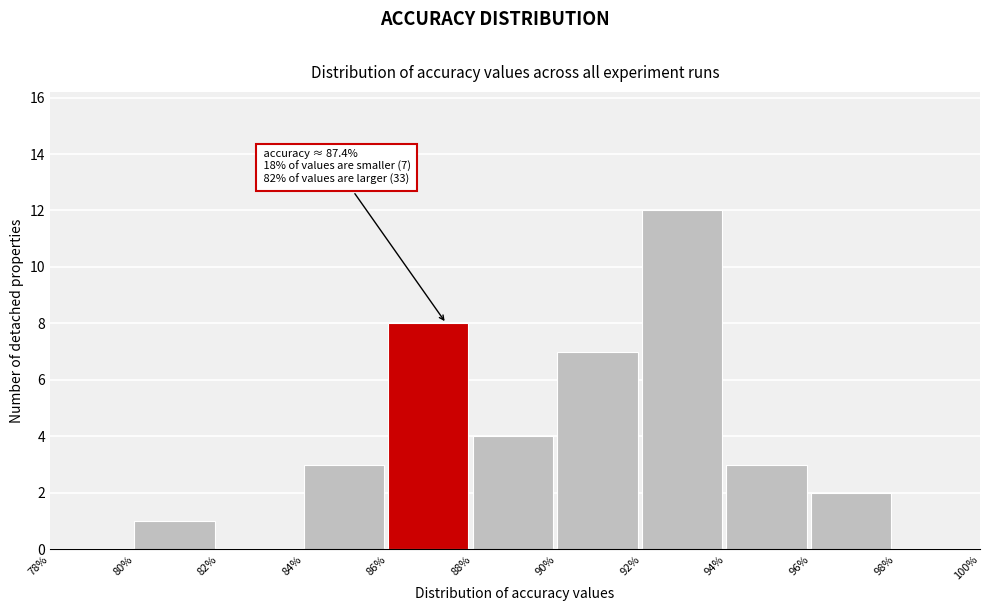

Over which range of the x-axis is the bar tallest?

92% to 94%